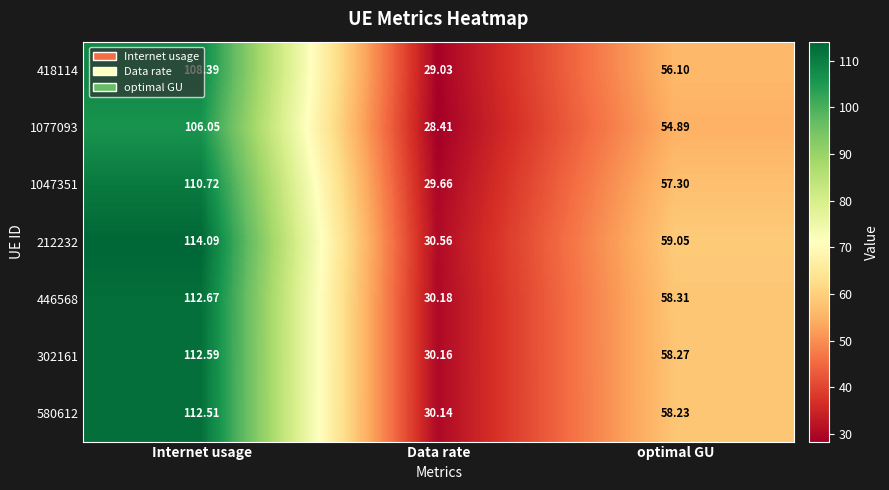

Which category has the lowest value across all series?

Data rate